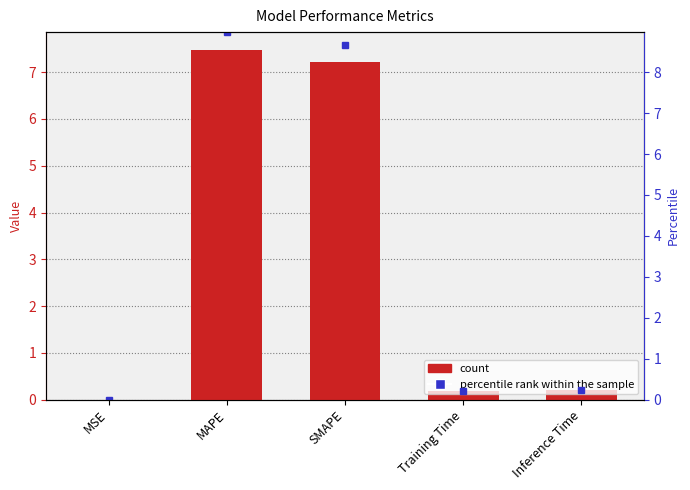

Are the bars horizontal?

No